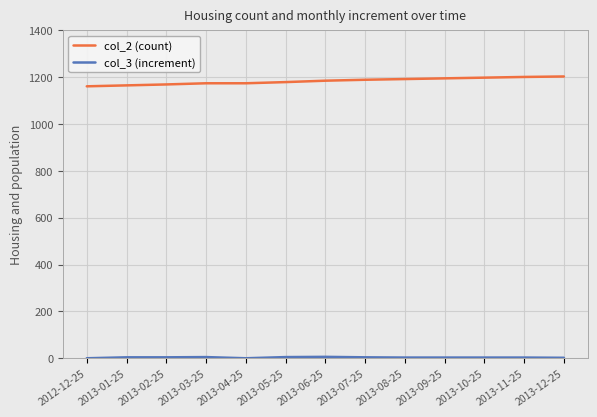

What is the maximum value shown in the chart?

1203